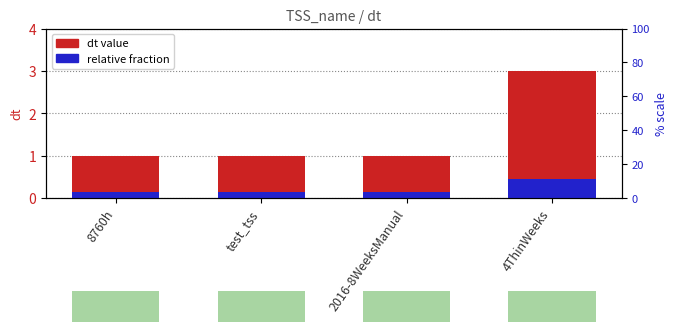

Is it true that dt value equals 3.9 at 4ThinWeeks?

False